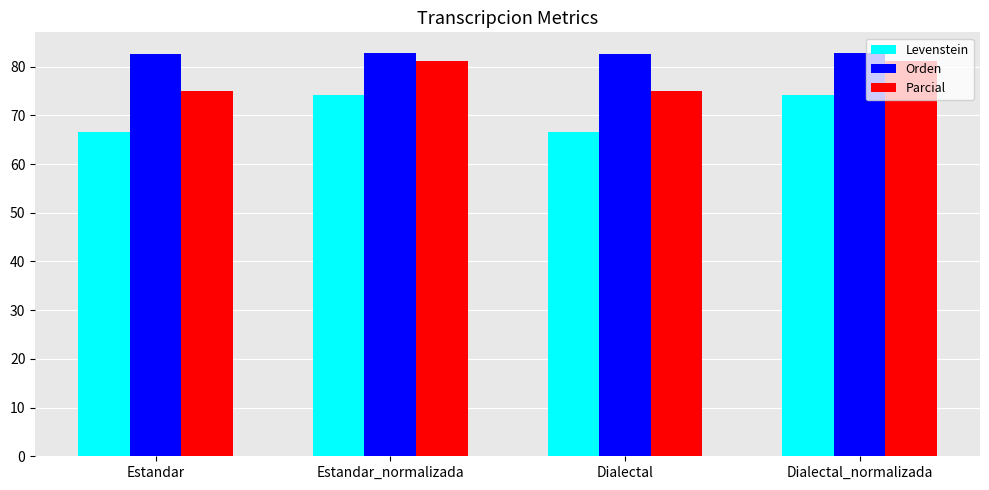

List the series in order of their overall mean, highest first.

Orden, Parcial, Levenstein